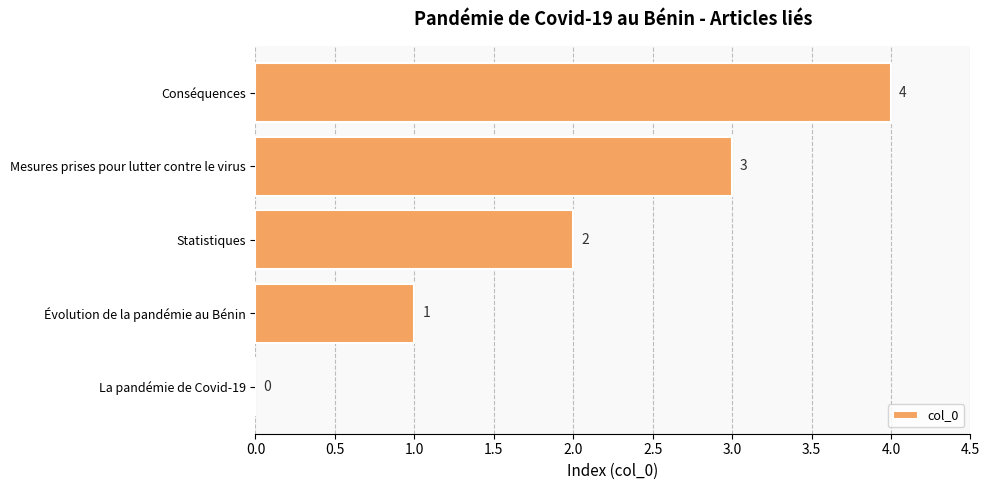

What is the average value?

2